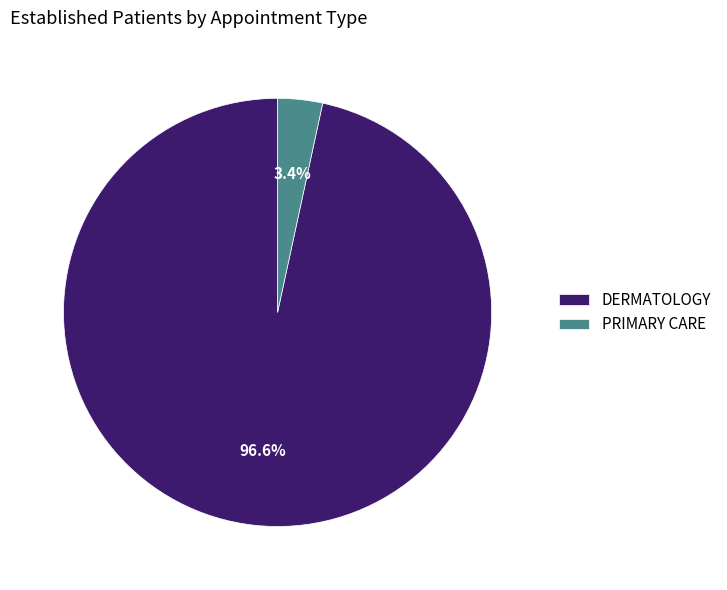

What is the smallest slice in the pie chart?

PRIMARY CARE